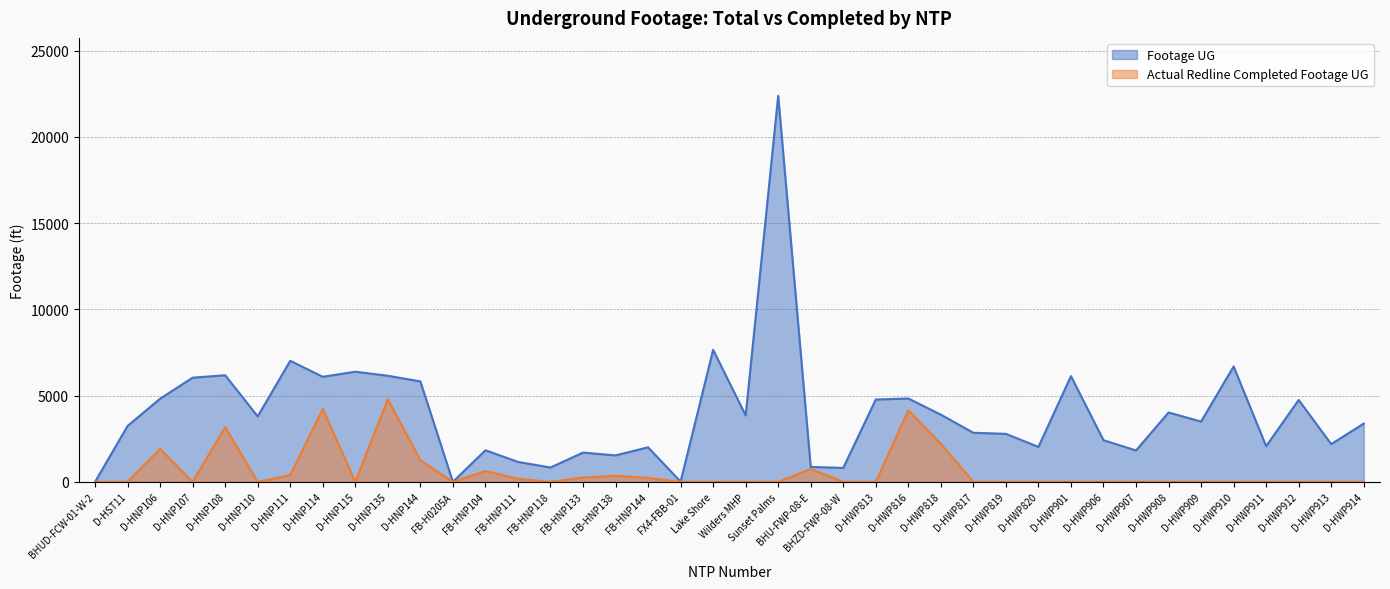

What is the average value of the Footage UG series?

3958